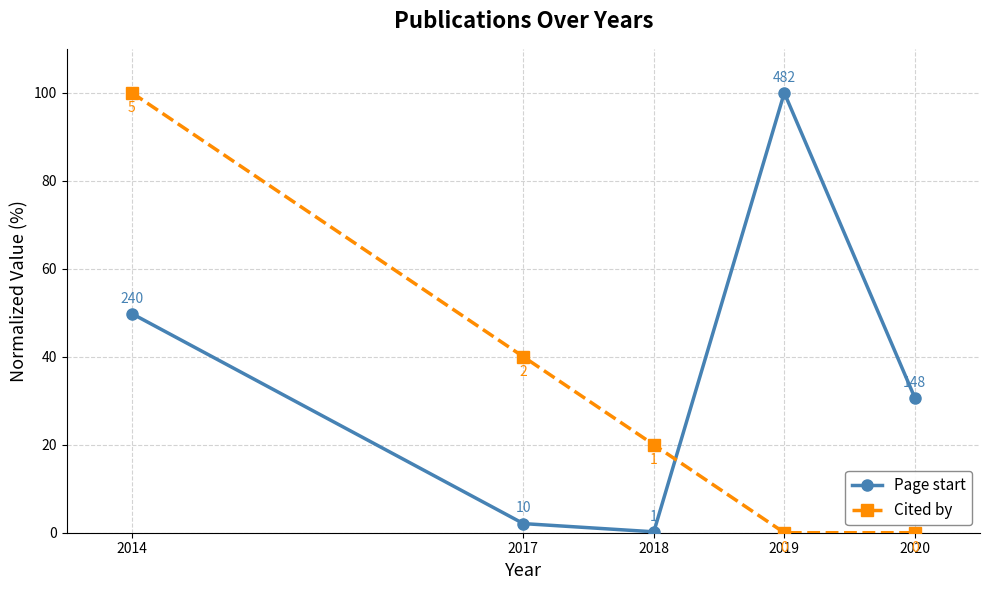

What is the sum of the Page start values at 2017 and 2020?

32.8